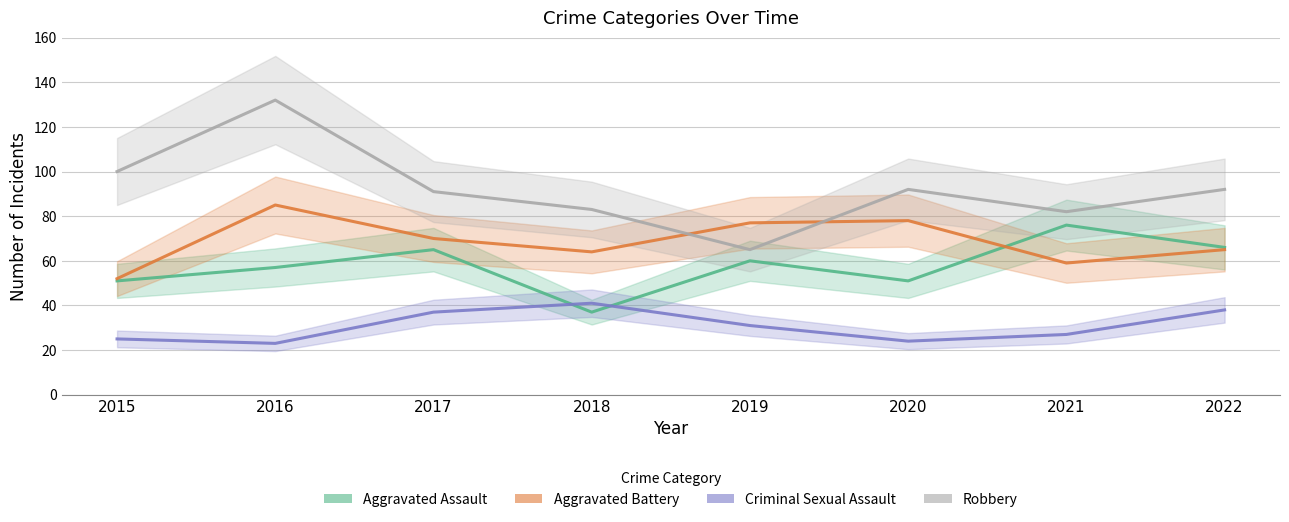

True or false: Robbery has more than 0 interior local peaks.

True